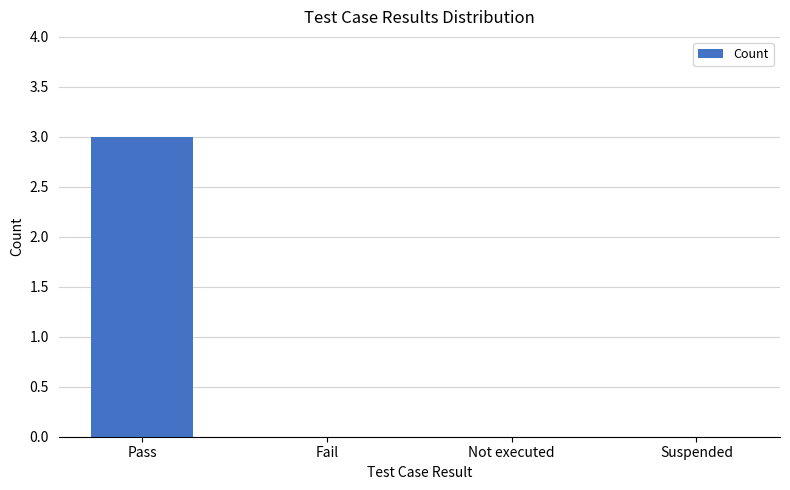

How many series are shown in this chart?

1